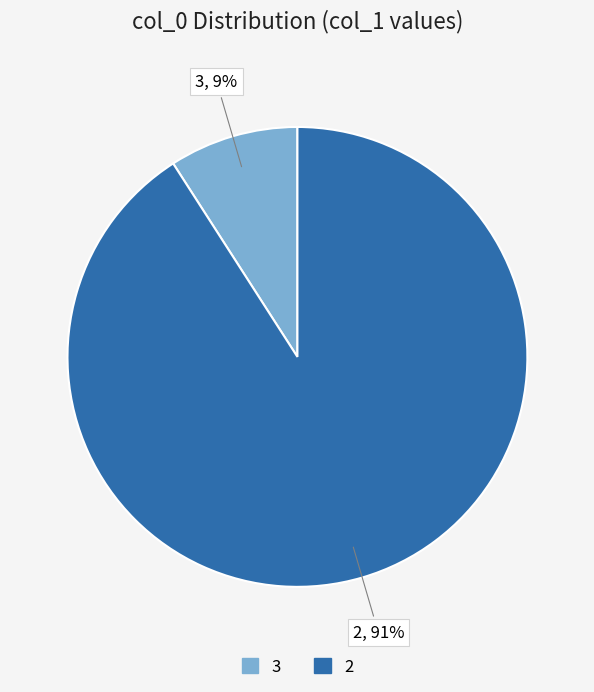

Count the number of slices in the pie.

2